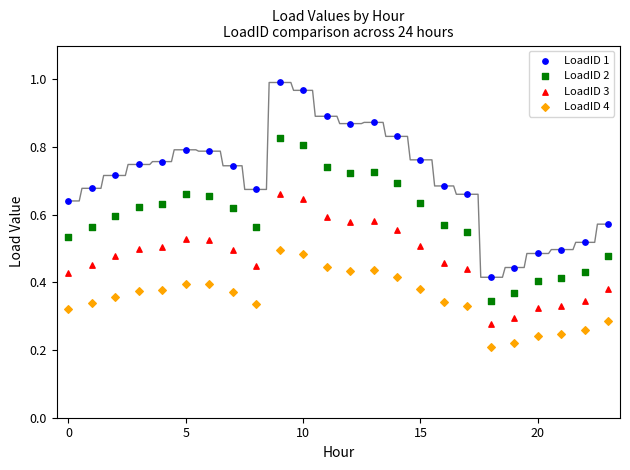

Which series reaches the maximum Y coordinate?

LoadID 1